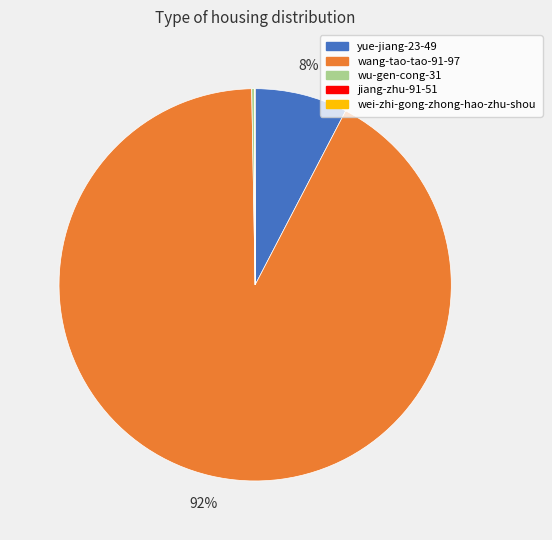

Does wang-tao-tao-91-97 represent more than half of the total?

Yes